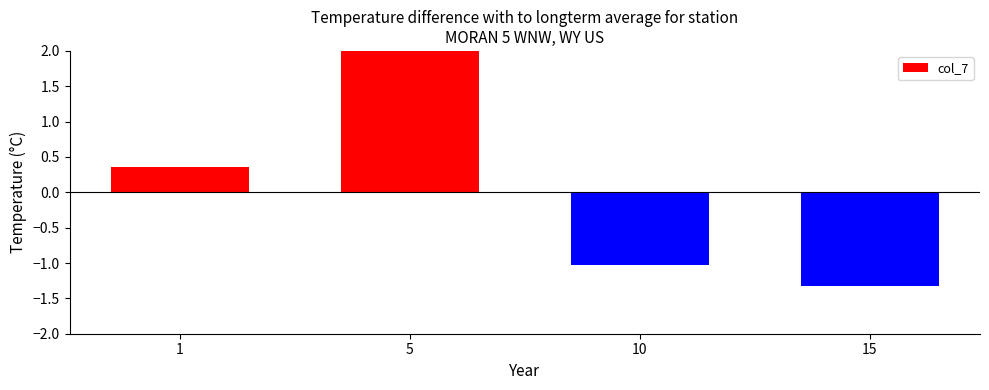

At which label does the data first exceed 0?

1